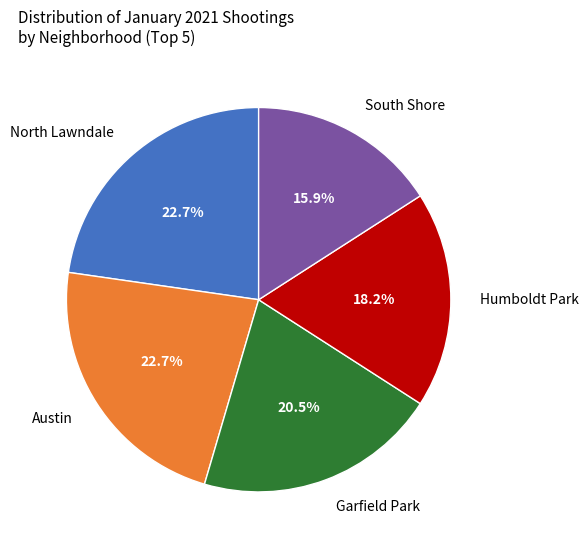

Does any single category account for the majority?

No